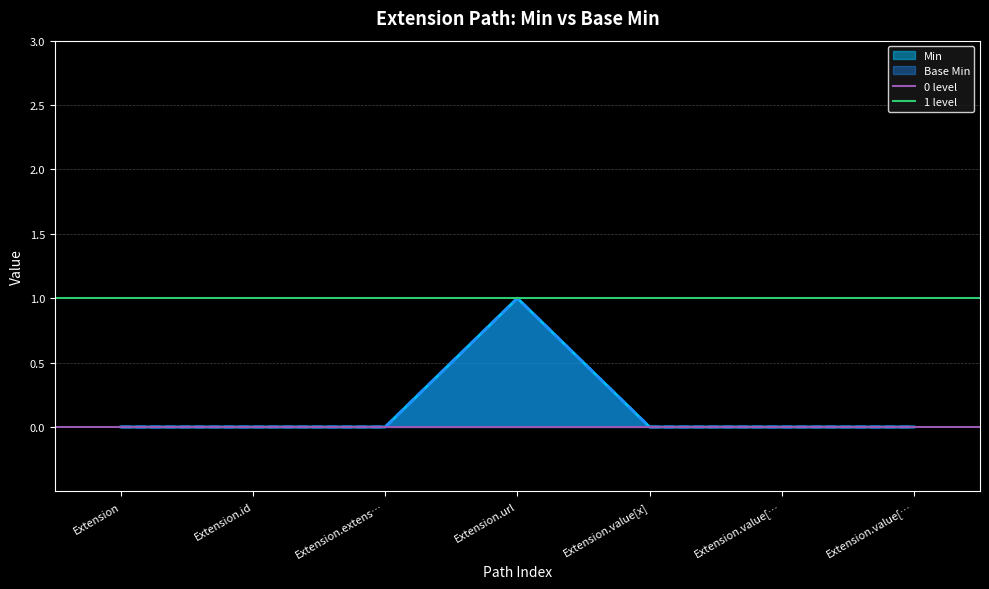

True or false: 1 level has a value of 2 at Extension.id.

False